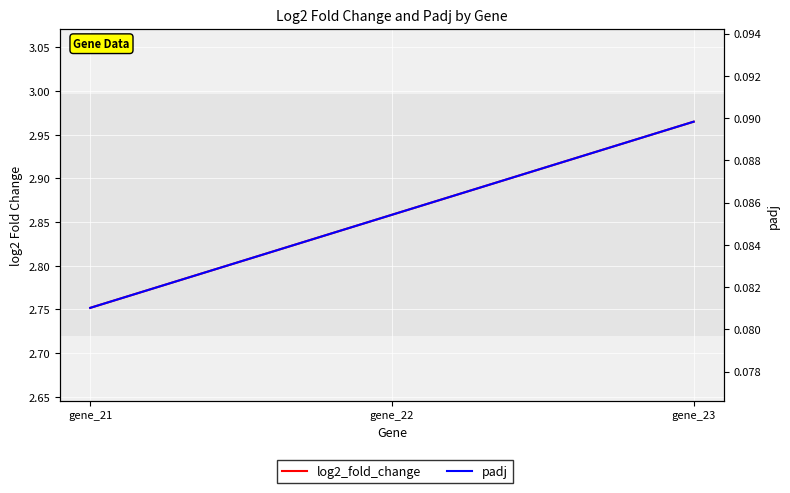

Which series has the widest spread of values?

log2_fold_change